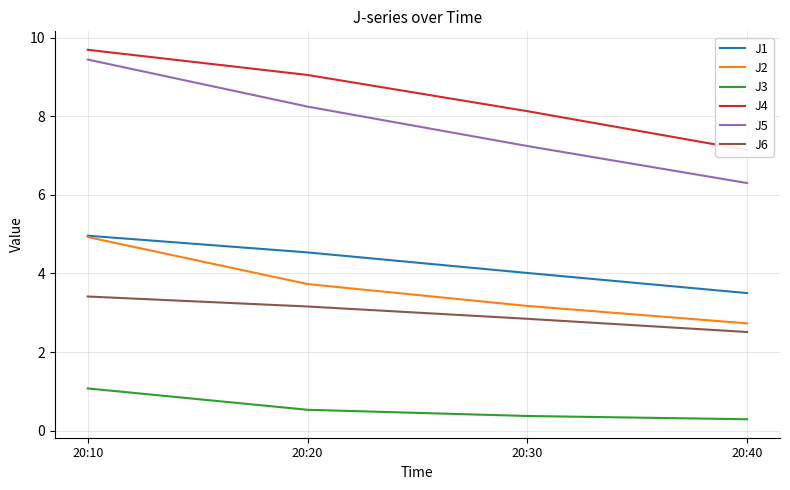

True or false: J6 and J5 cross at least once.

False